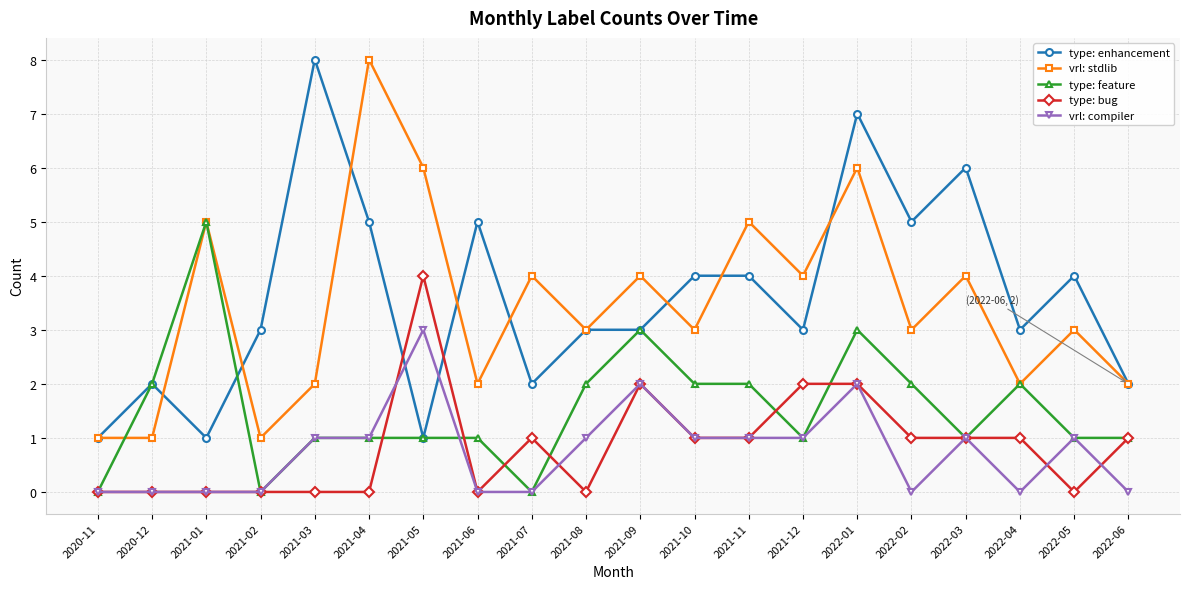

What is the sum of the vrl: compiler values at 2021-05 and 2021-03?

4